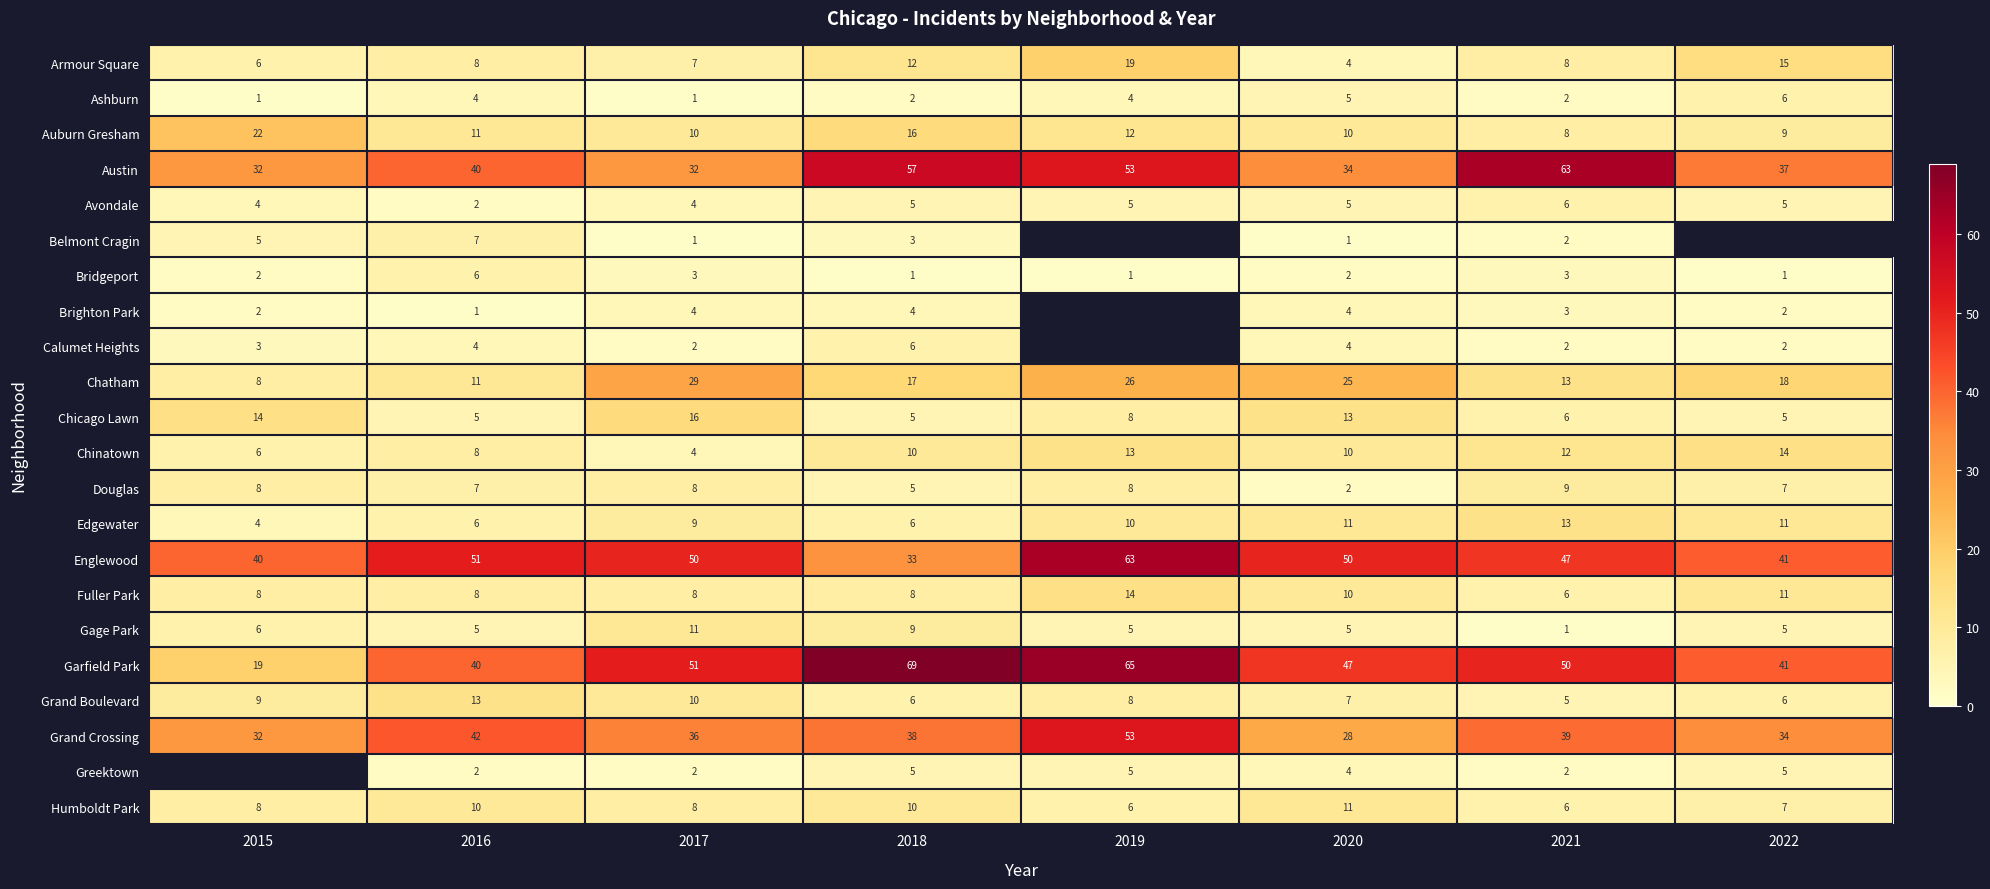

What is the approximate value of Austin at 2016?

40